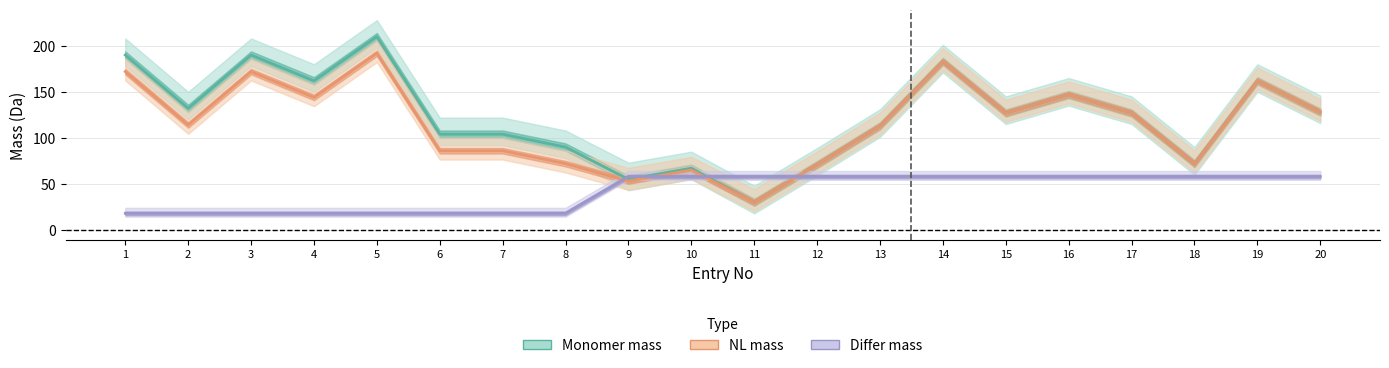

What is the value of the Differ mass point at the 5th from the left?

18.0